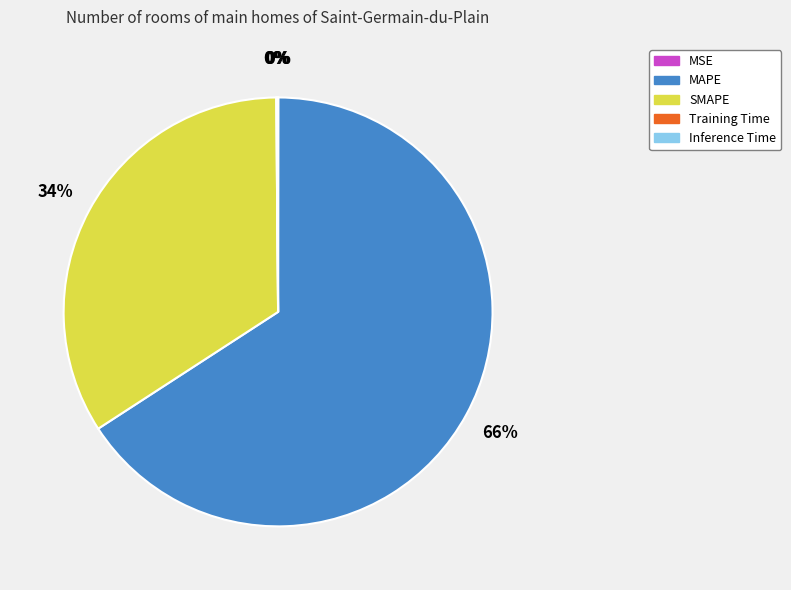

Does any single category account for the majority?

Yes